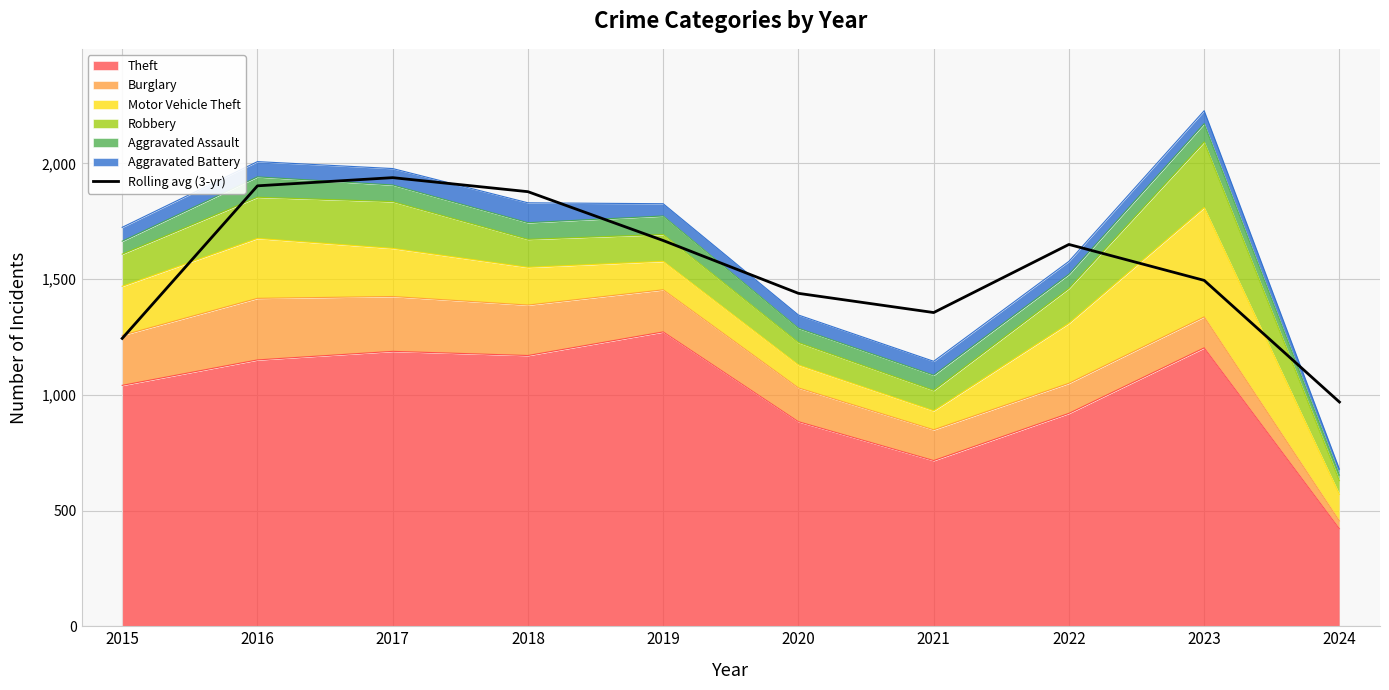

Reading right to left, transcribe all the data shown in this chart.

2024=969.0	2023=1494.7	2022=1650.0	2021=1355.7	2020=1438.7	2019=1667.0	2018=1878.0	2017=1938.7	2016=1903.3	2015=1244.0